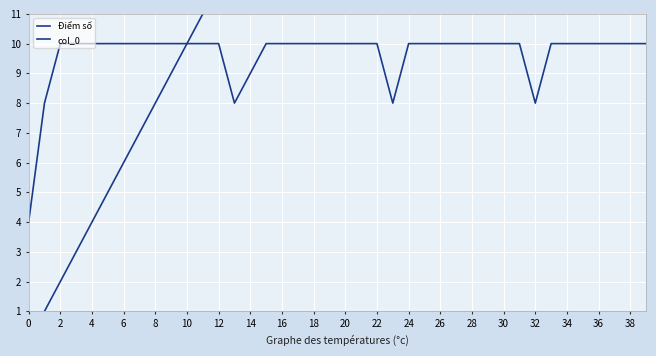

What is the average value of the Điểm số series?

10